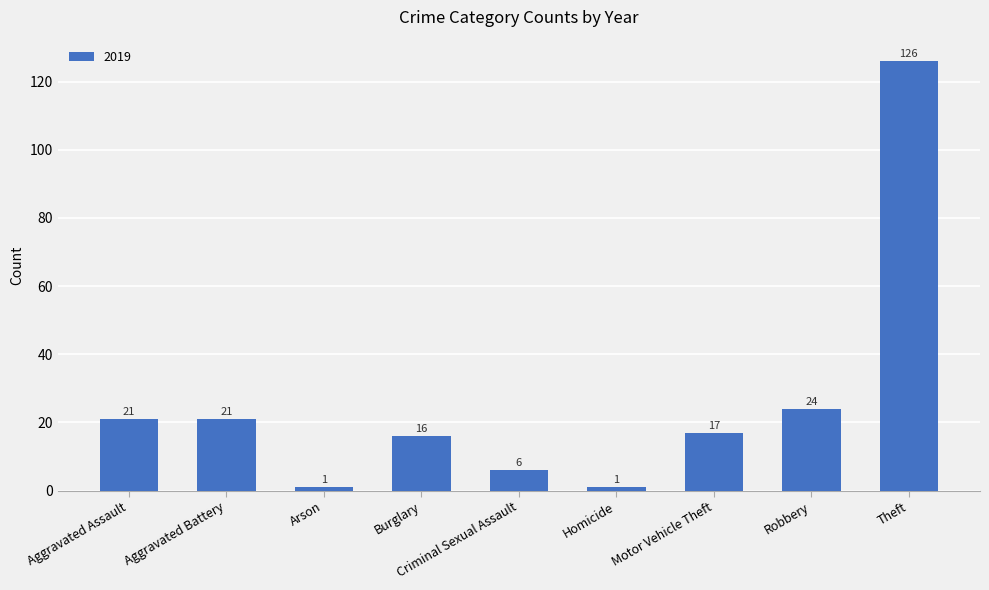

What is the label of the 2nd bar from the left?

Aggravated Battery